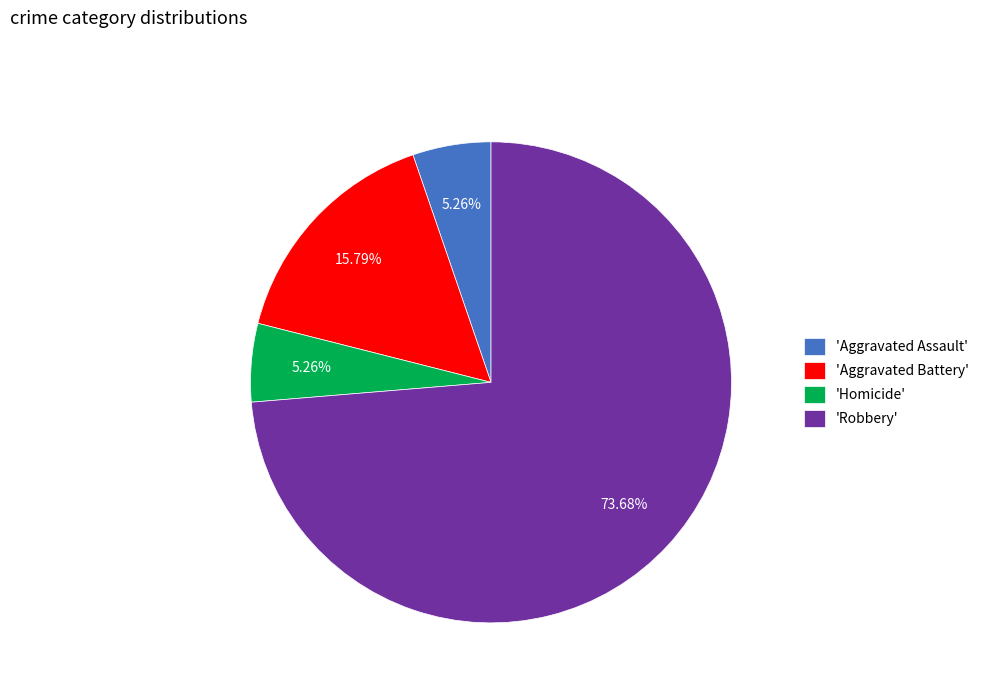

Is there a majority slice in this chart?

Yes